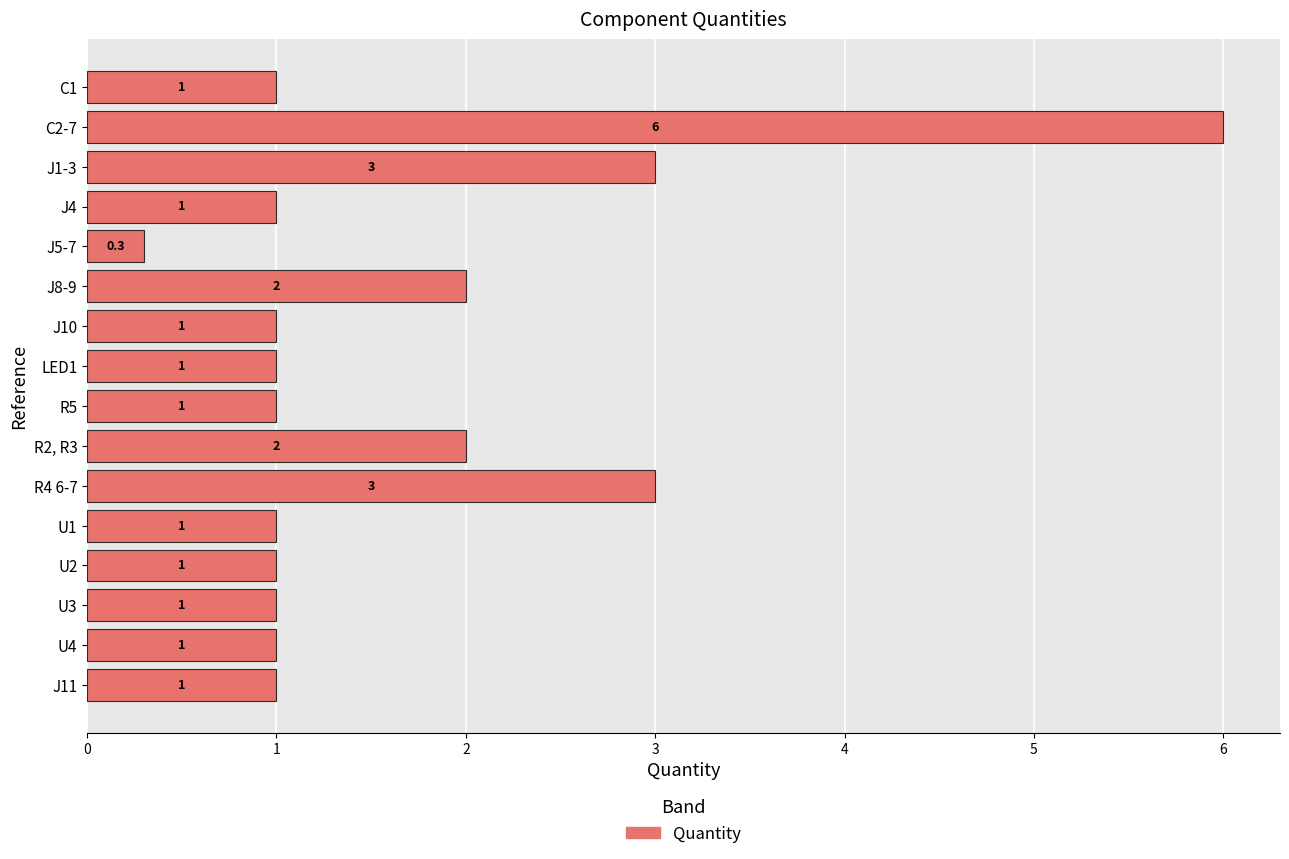

Is it true that the value at R4 6-7 is 3.0?

True